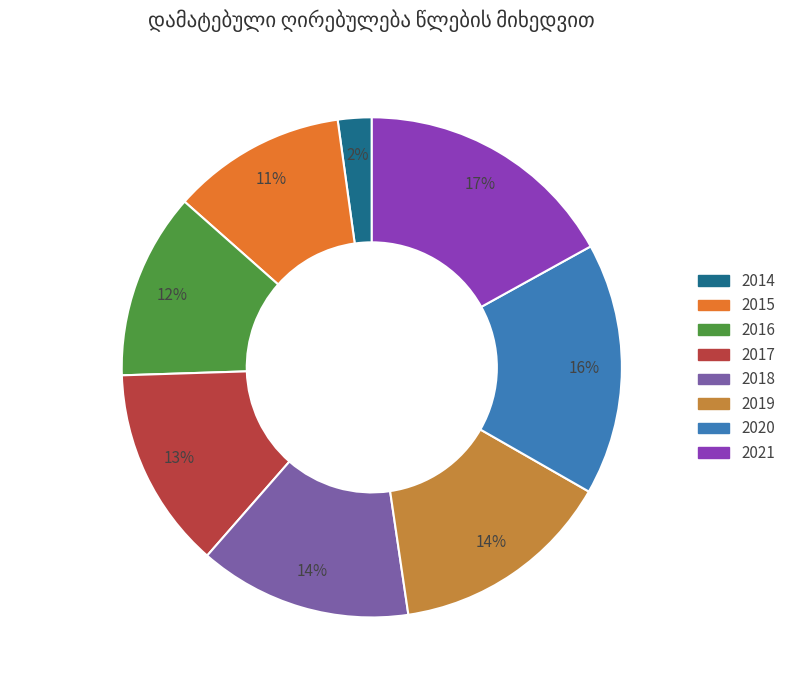

Which slice is the smallest?

2014